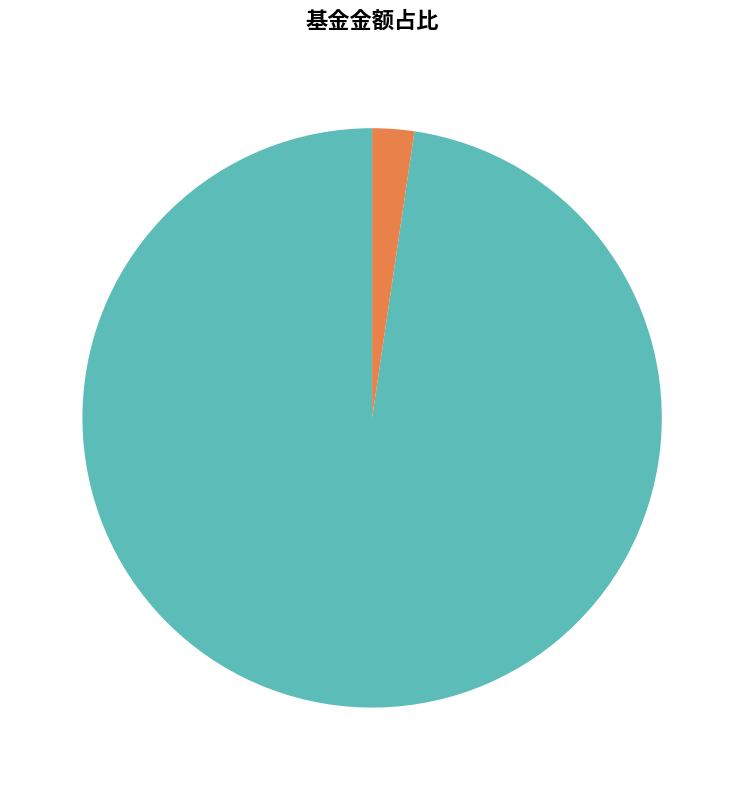

Which slice is the largest?

汇丰晋信中小盘低波动策略股票A